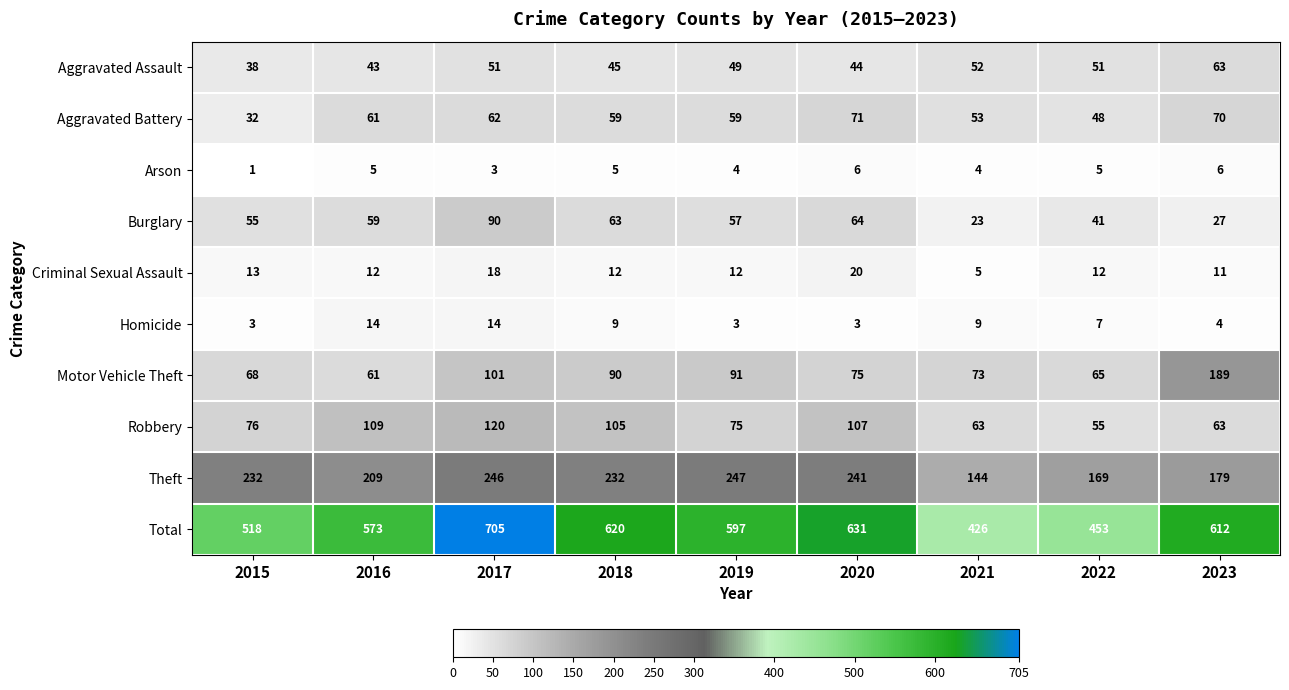

What is the difference between the highest and lowest values at 2021?

422